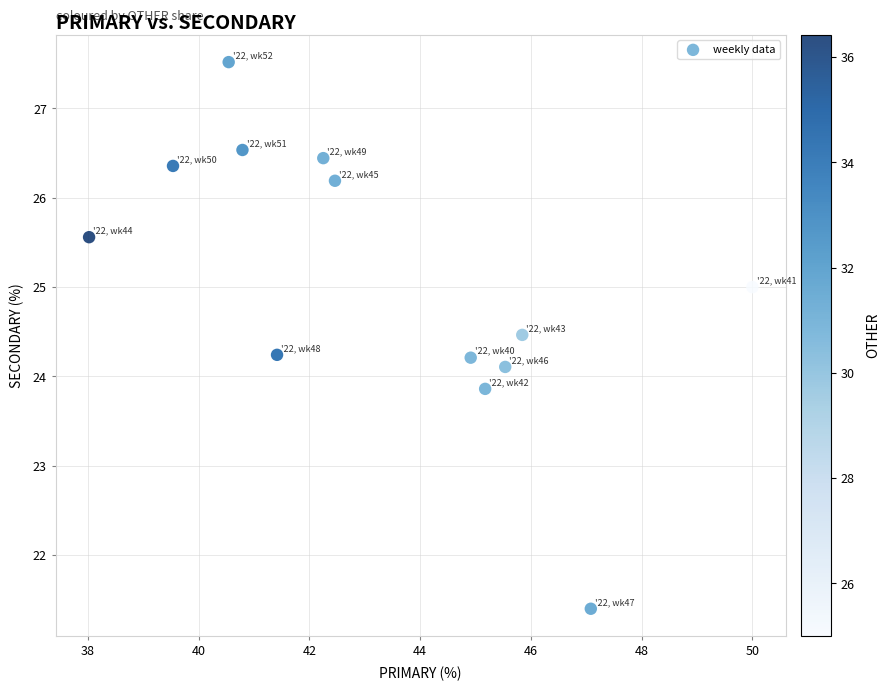

What is the range of Y values (max minus min)?

6.1